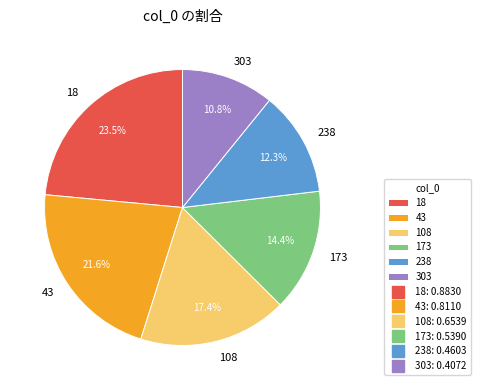

How many slices are in this pie chart?

6